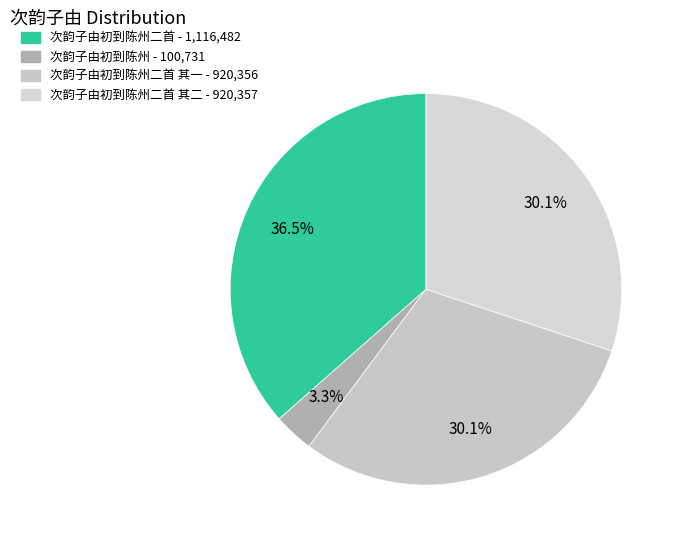

How many segments does this pie chart have?

4